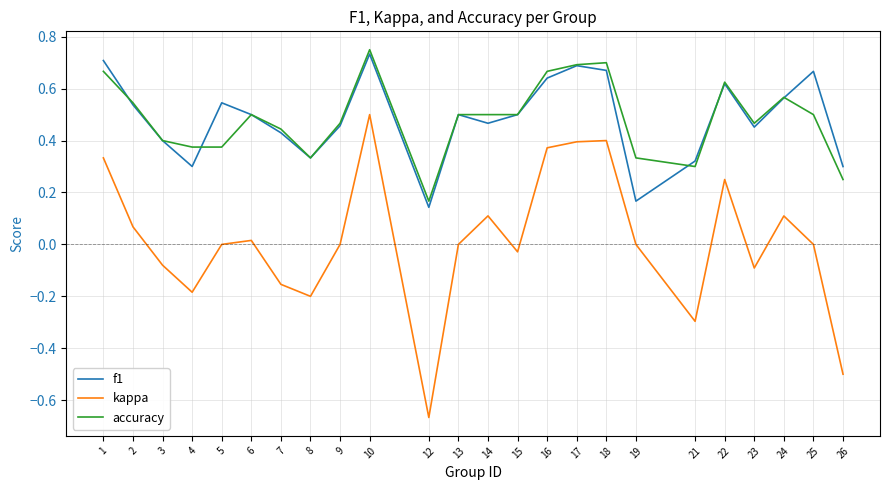

Rank the series by their maximum value, from lowest to highest.

kappa, f1, accuracy